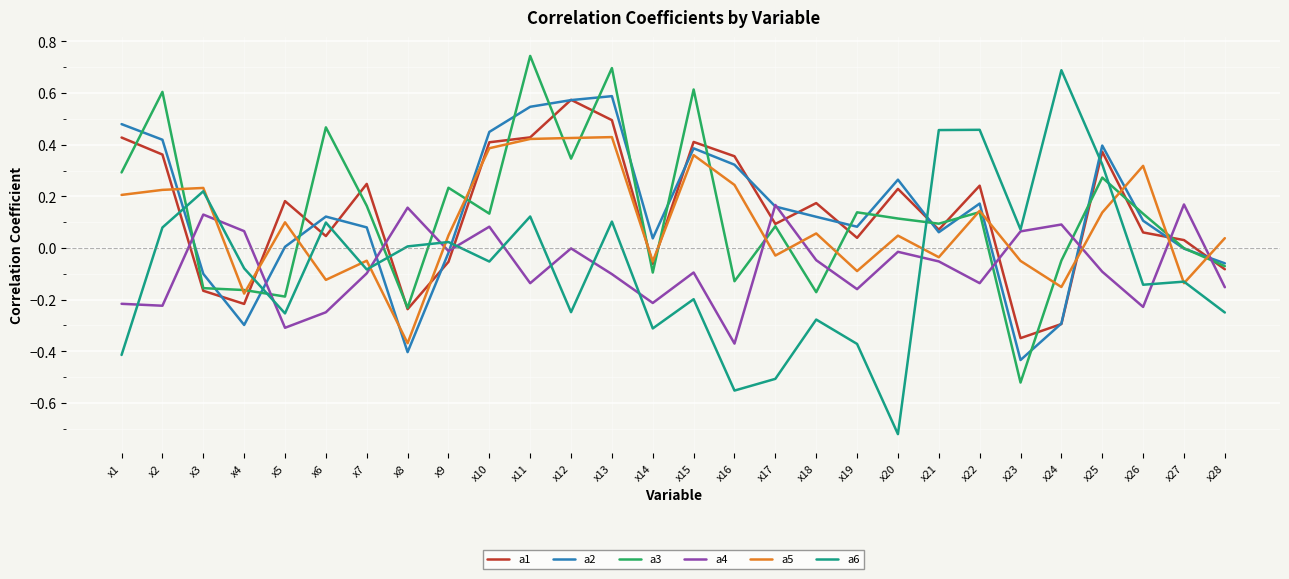

True or false: a1 has more than 0 points higher than both neighbors.

True